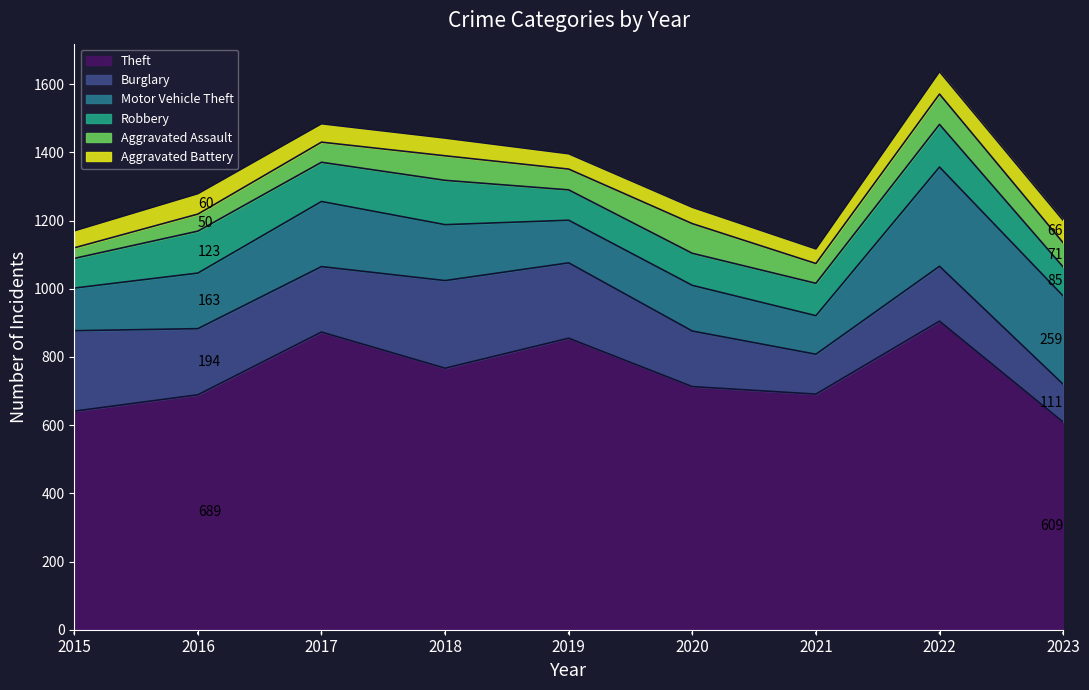

What is the total value across all series at 2015?

1170